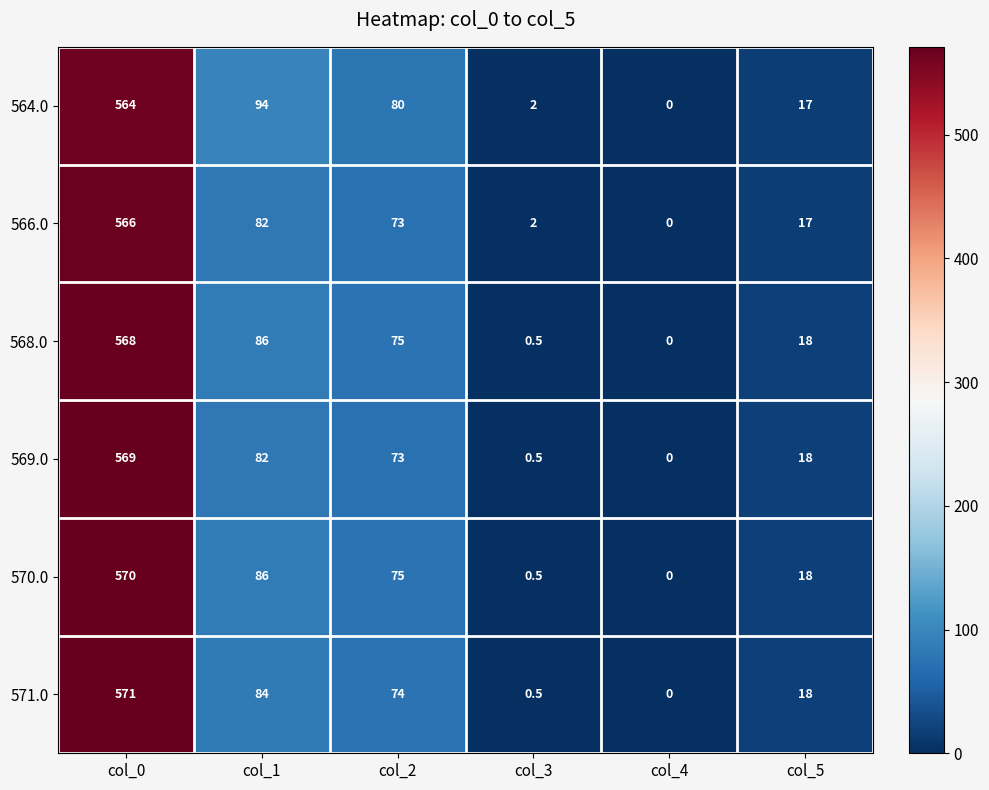

How many categories are shown in the chart?

6